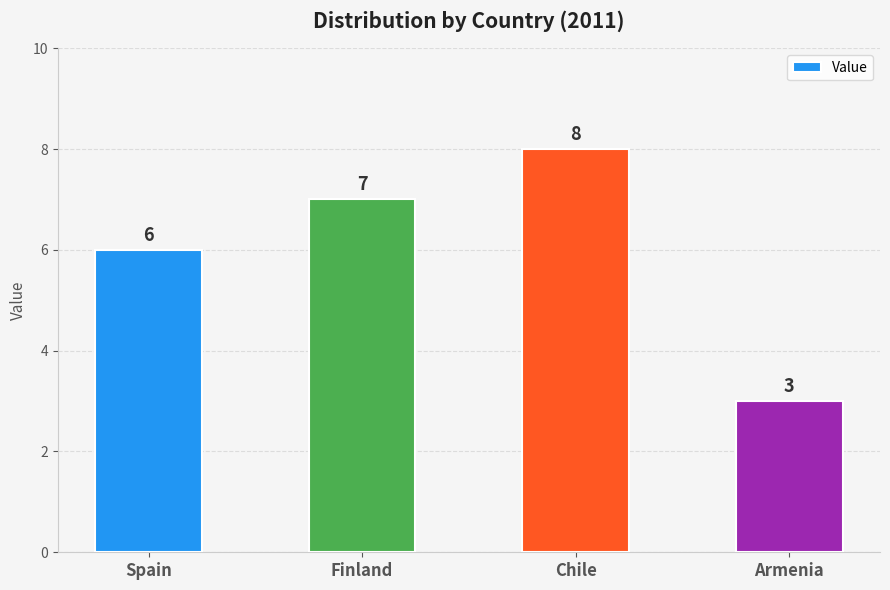

Reading left to right, transcribe all the data shown in this chart.

6	7	8	3